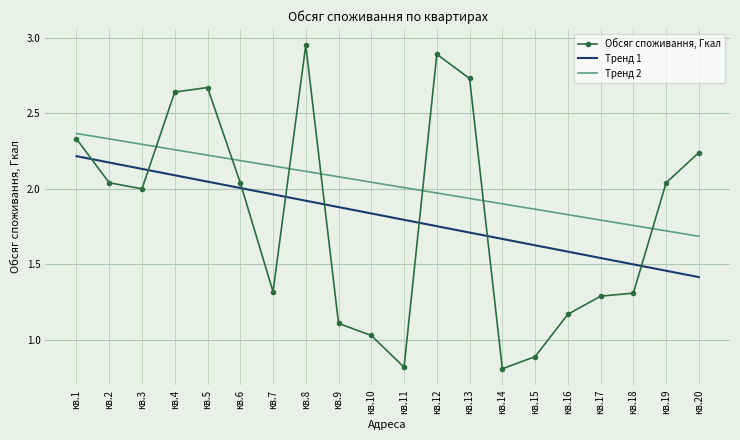

What is the difference between the Обсяг споживання, Гкал values at кв.3 and кв.18?

0.7